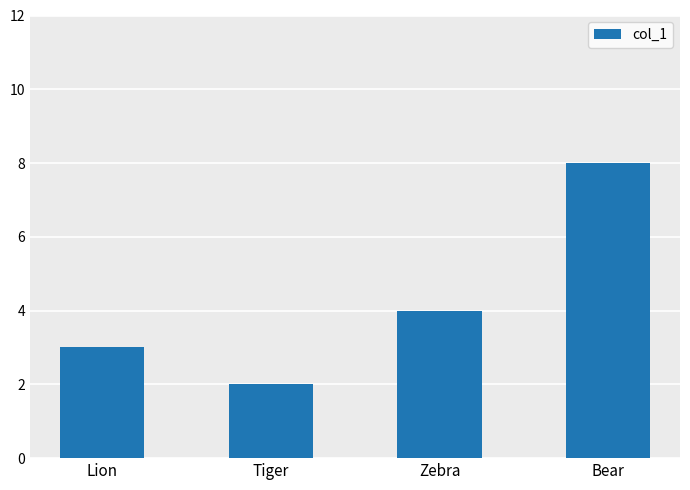

Reading right to left, list all the values displayed in this chart.

Bear=8	Zebra=4	Tiger=2	Lion=3